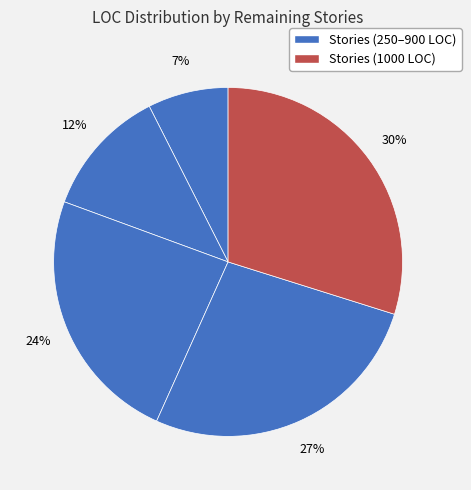

Does any single category account for the majority?

No